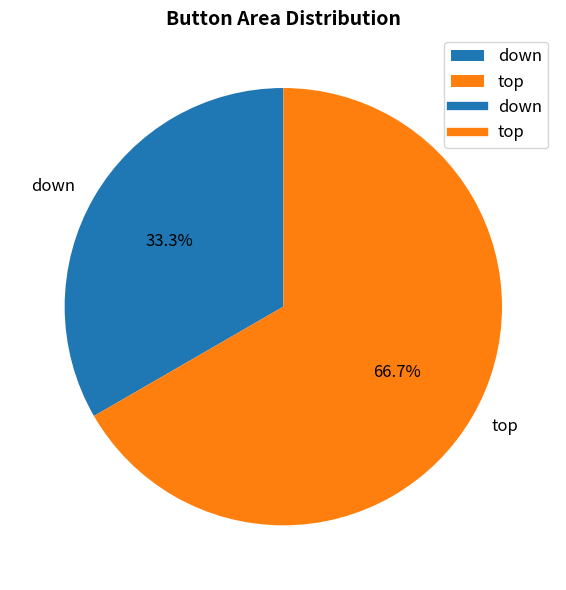

Is it true that down is 21% of the pie?

False